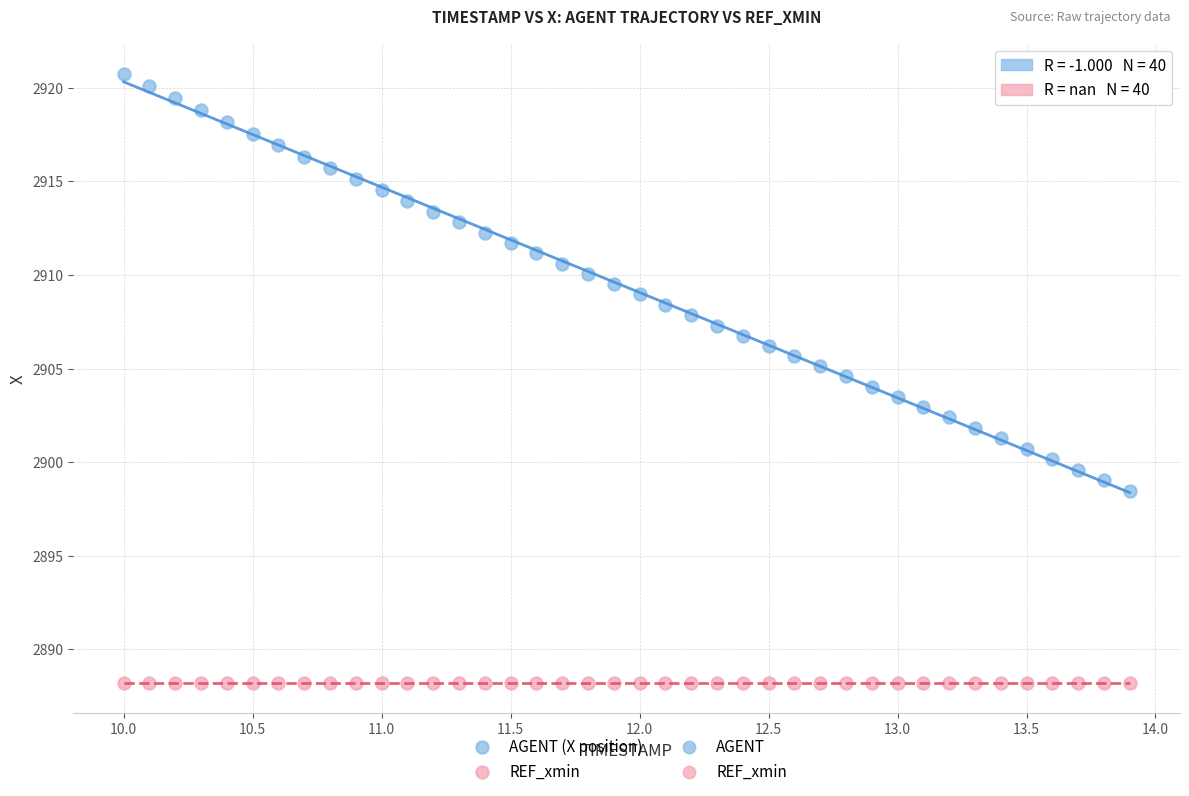

Which series reaches the maximum Y coordinate?

AGENT (X position)